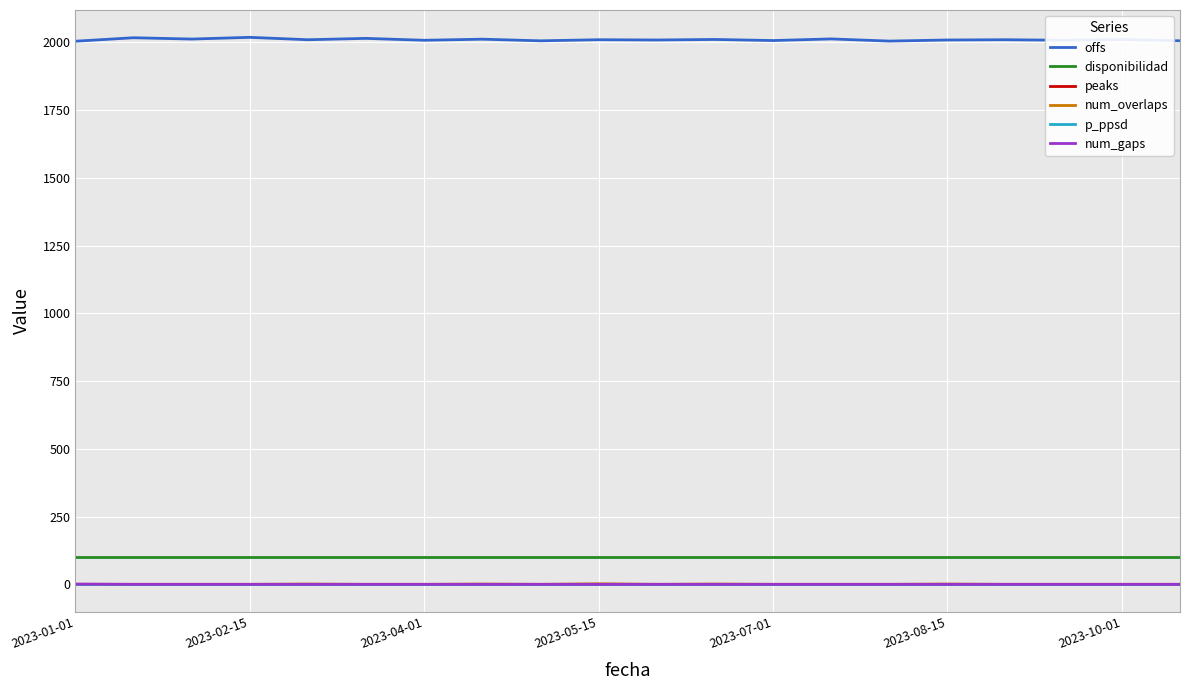

How many lines are shown in the chart?

6